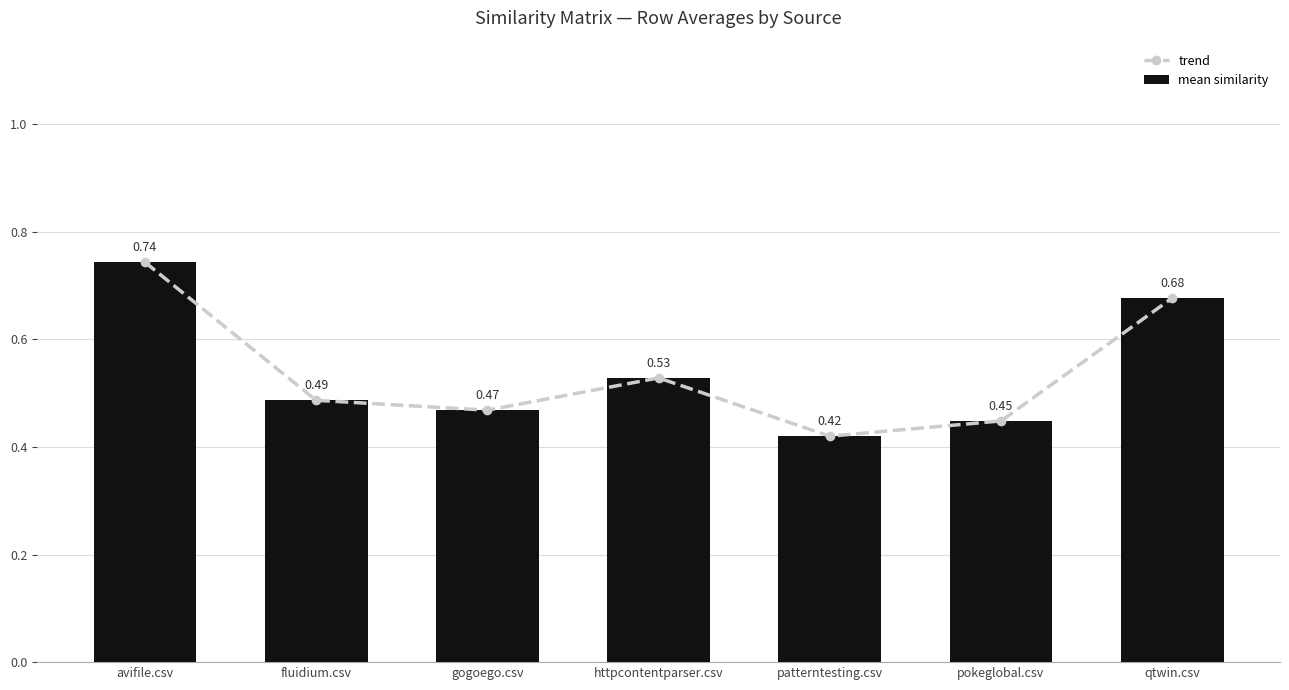

Rank the series at fluidium.csv from lowest to highest value.

trend, mean similarity